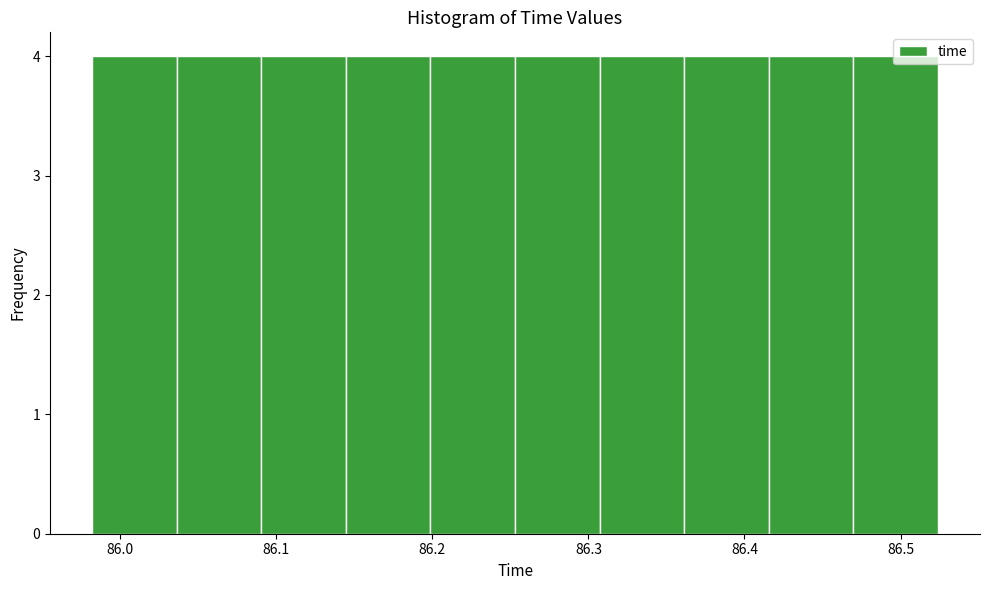

Reading left to right, transcribe this chart: for each bar, give the range it covers on the x-axis and its height. Neither the bar edges nor the heights are printed on the chart, so give them approximately, as read against the axes.

85.98 to 86.04: 4
86.04 to 86.09: 4
86.09 to 86.14: 4
86.14 to 86.20: 4
86.20 to 86.25: 4
86.25 to 86.31: 4
86.31 to 86.36: 4
86.36 to 86.42: 4
86.42 to 86.47: 4
86.47 to 86.52: 4